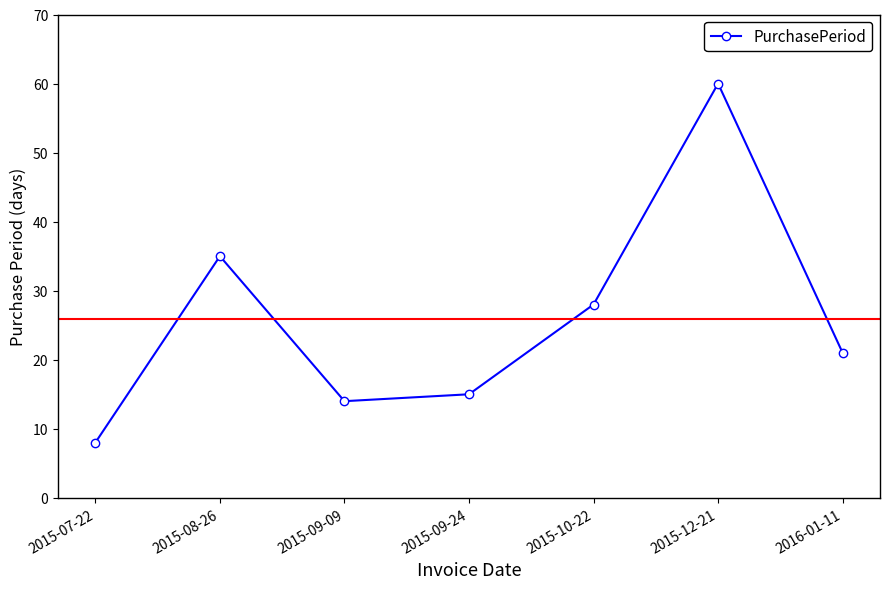

List the labels in order of value, largest first.

2015-12-21, 2015-08-26, 2015-10-22, 2016-01-11, 2015-09-24, 2015-09-09, 2015-07-22